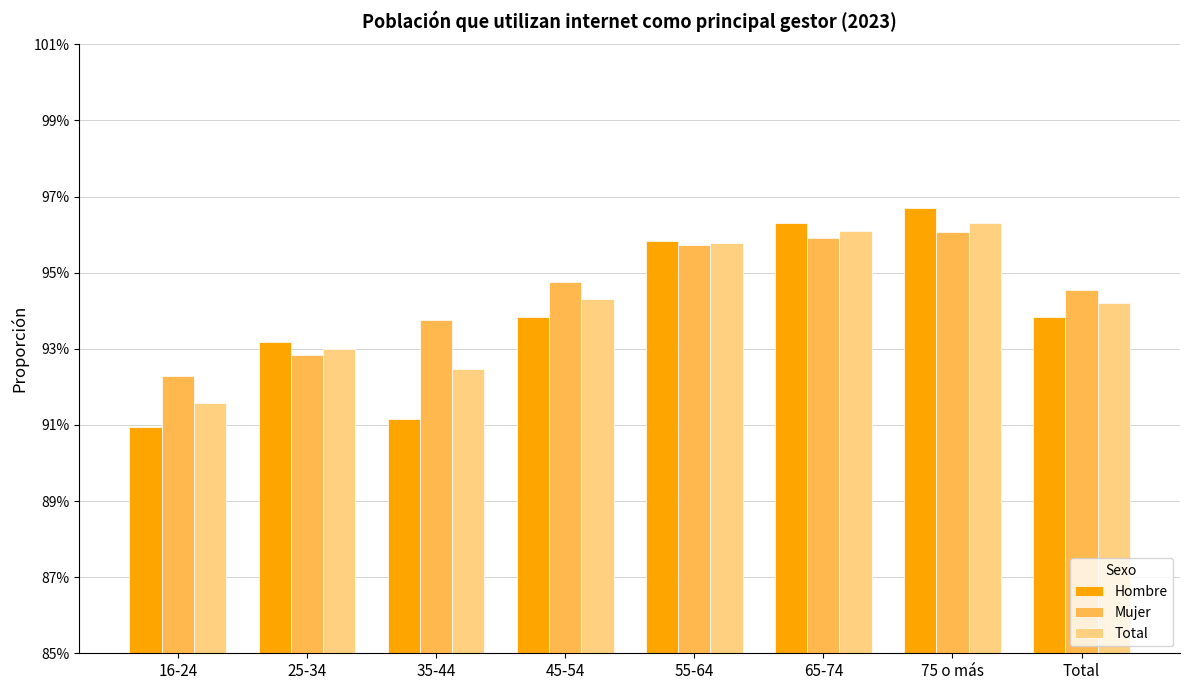

At how many categories does at least one series exceed 0?

8